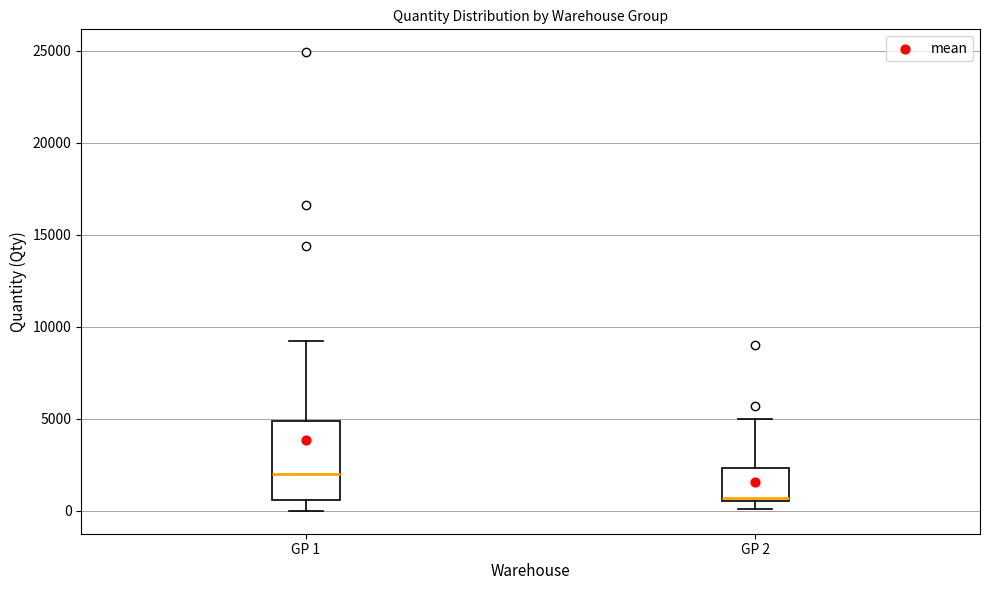

Which box's median line is the lowest?

GP 2